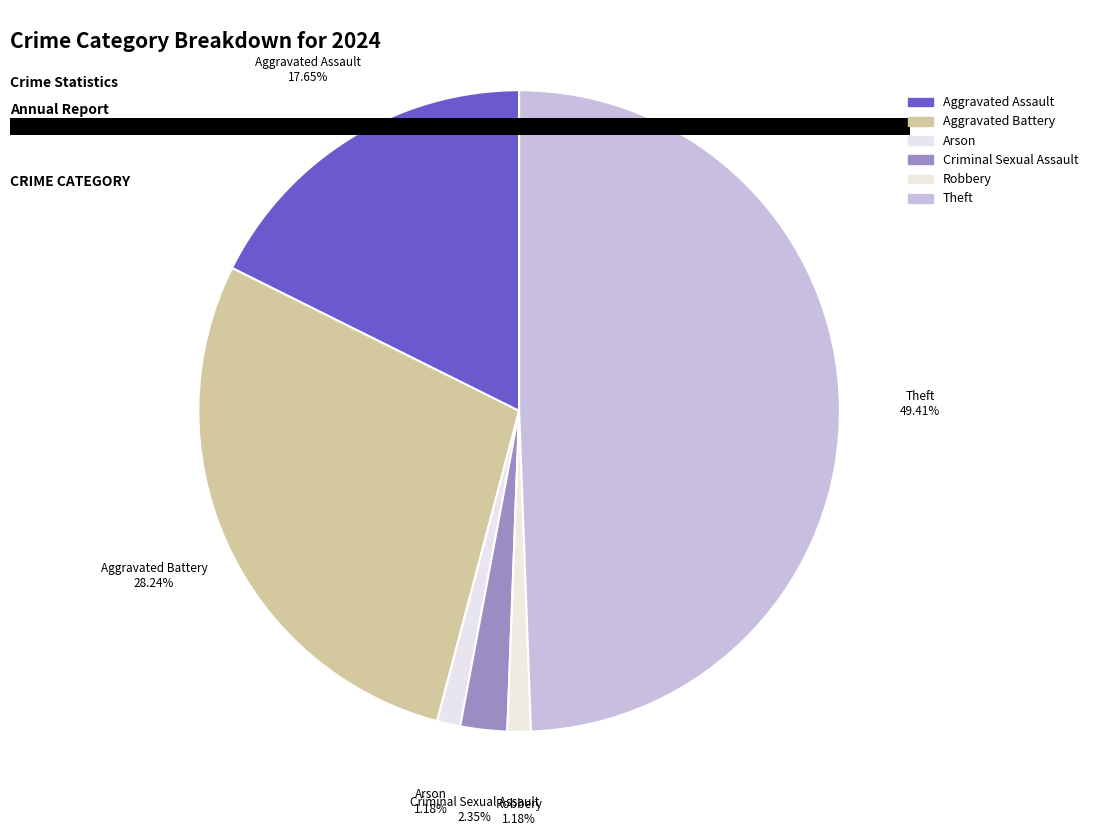

How many segments does this pie chart have?

6